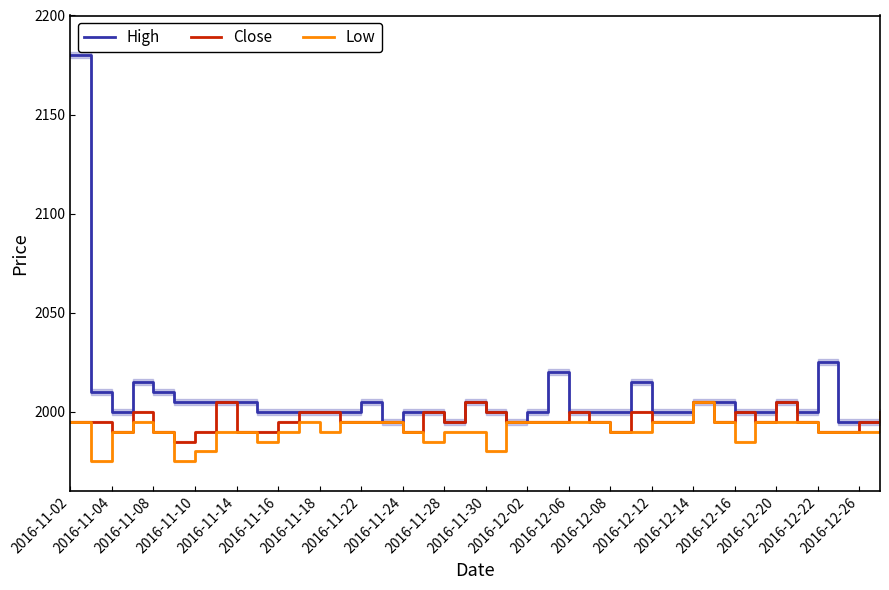

How many interior local peaks does the Low series have?

3